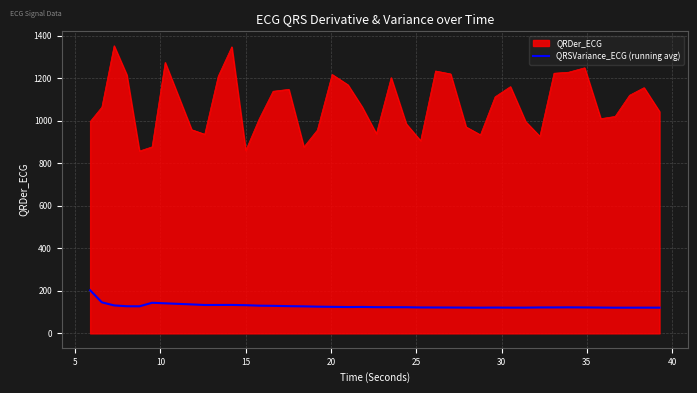

What is the maximum value shown in the chart?

1352.5